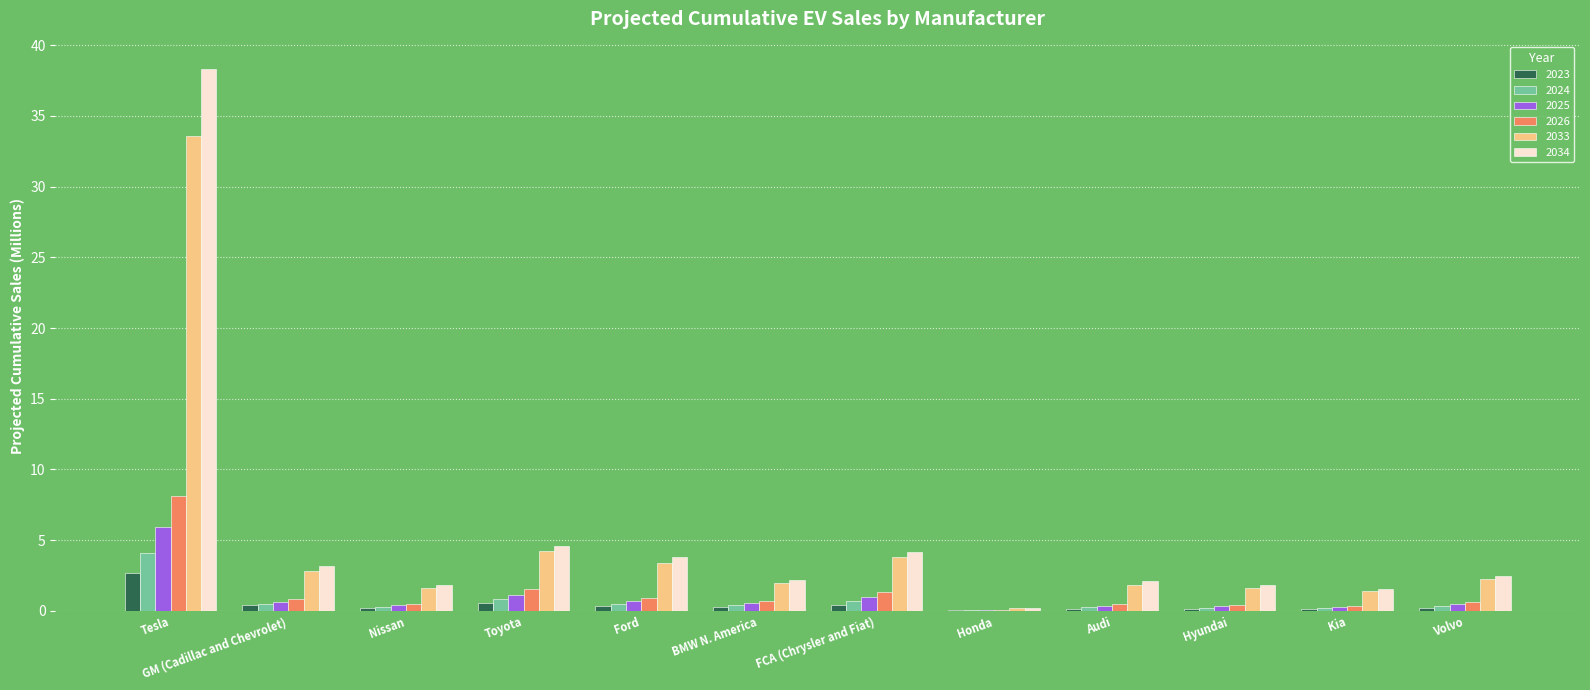

What is the difference between the 2025 values at Audi and FCA (Chrysler and Fiat)?

0.6